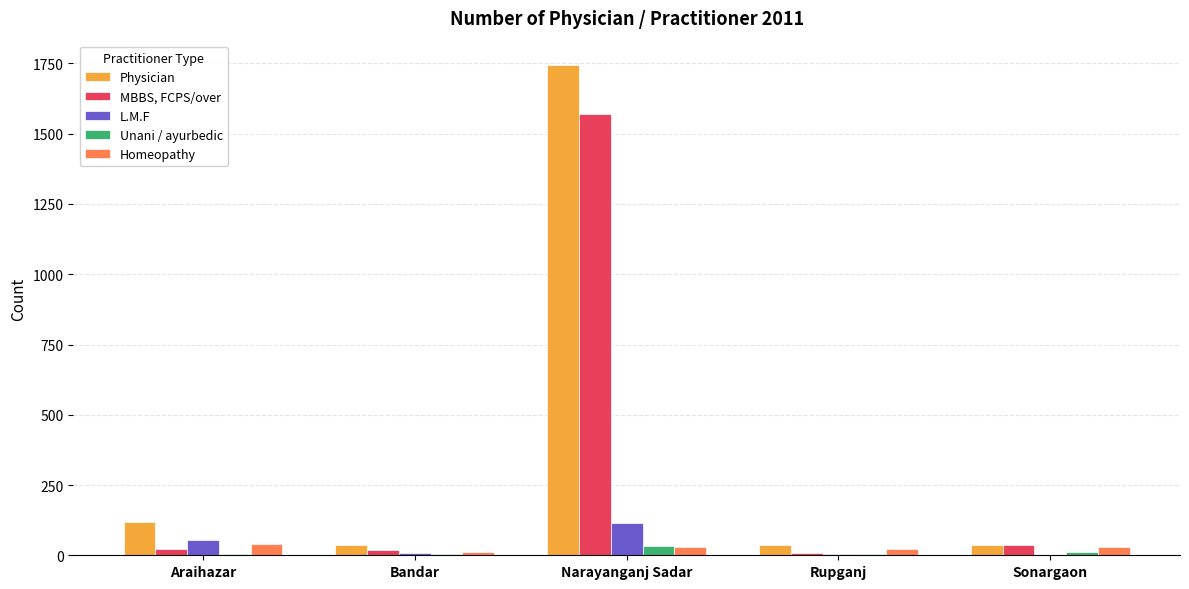

What is the highest value of the Physician series?

1744